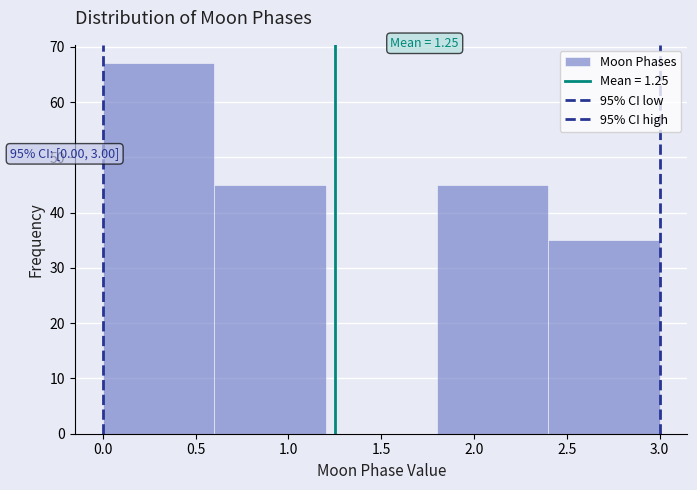

Which range on the x-axis has the tallest bar?

0.0 to 0.6